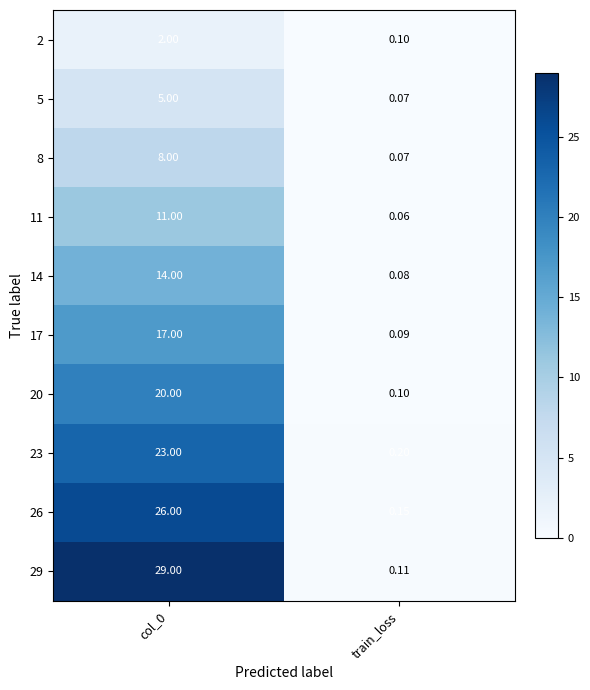

At which label is 11 closest to 5?

train_loss